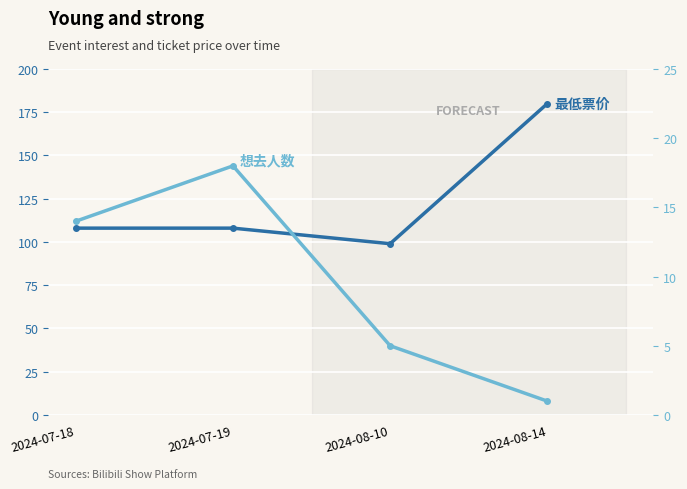

The value of 最低票价 at 2024-07-18 is 108. True or false?

True